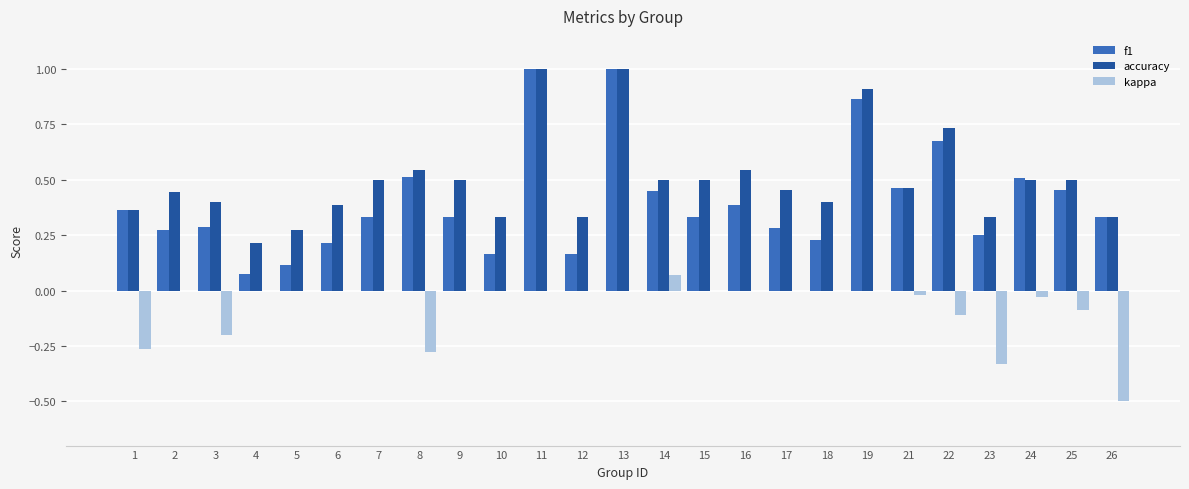

What are all the series names shown in the legend?

f1, accuracy, kappa